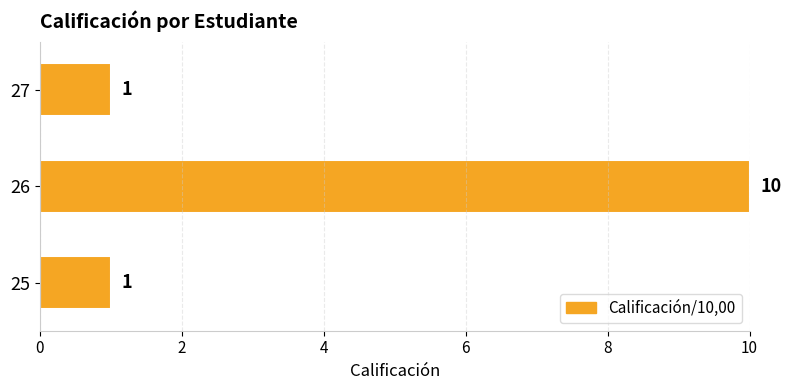

Which category has the highest value across all series?

26